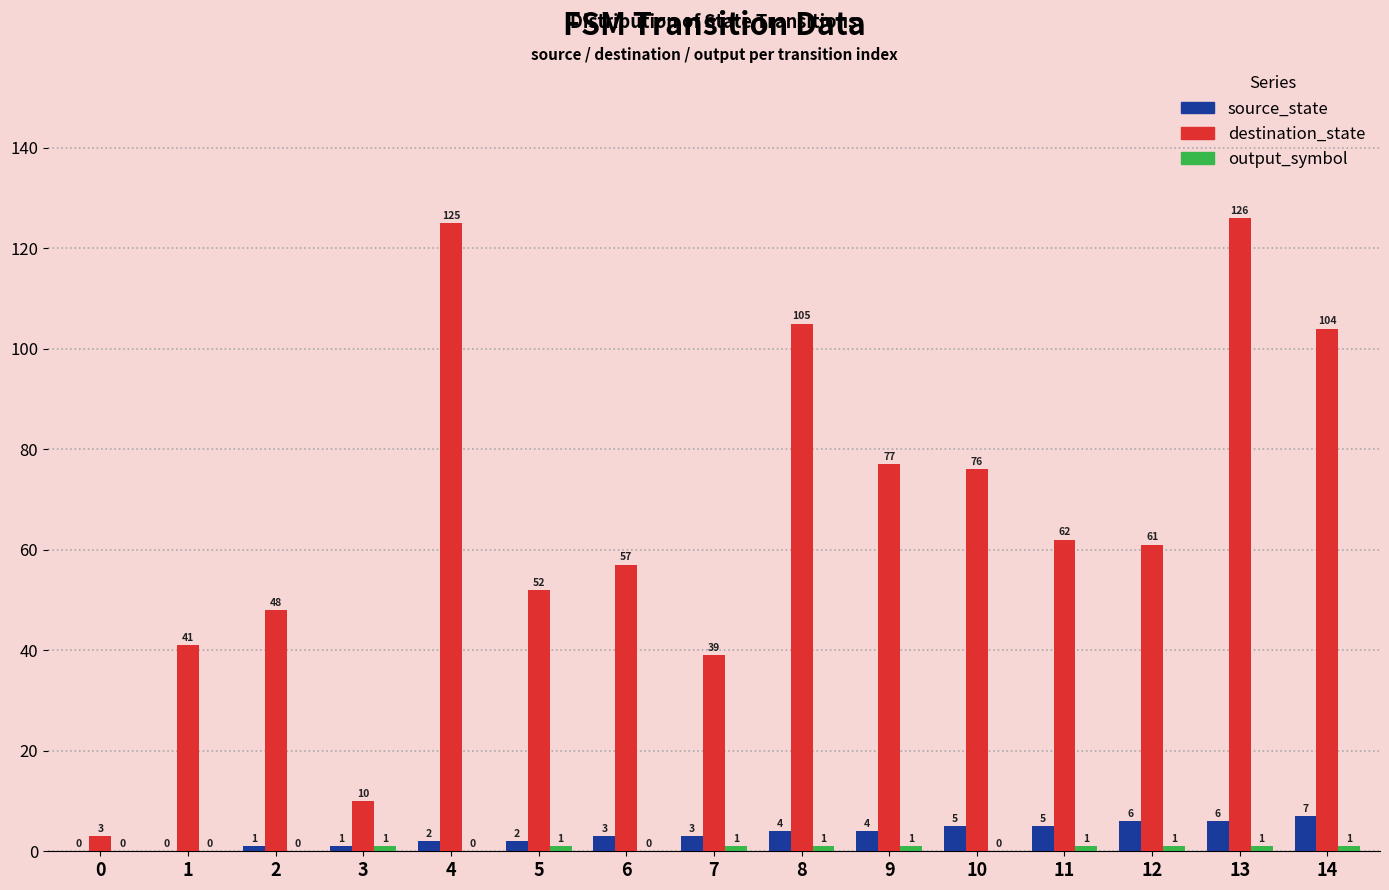

Which series has the widest spread of values?

destination_state